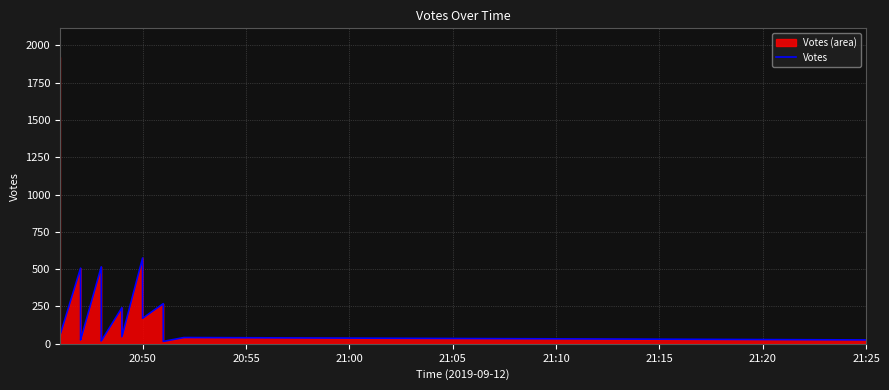

How many interior local peaks (higher than both neighbors) does the data have?

6